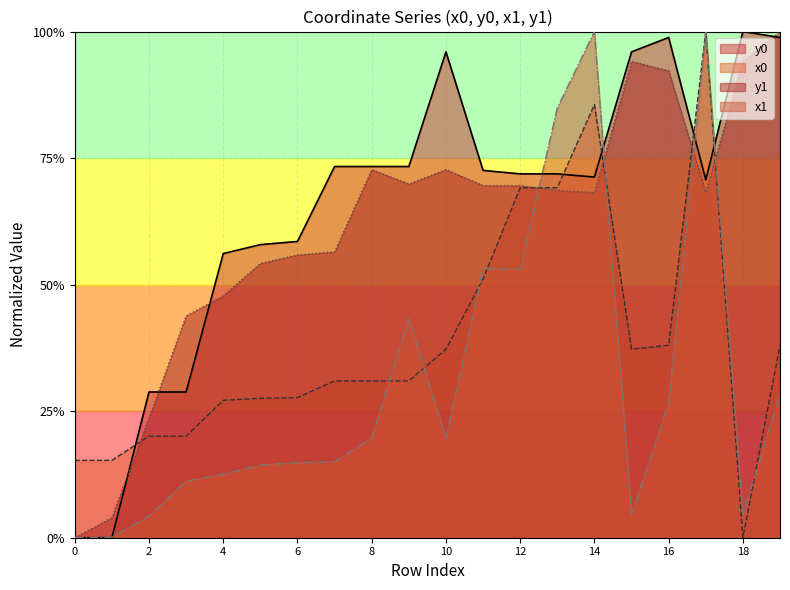

Where do x1 and y0 first cross each other?

1 and 2